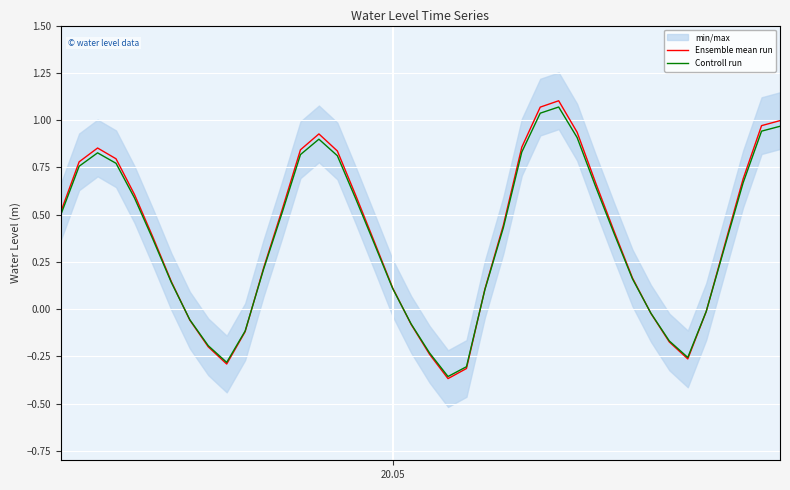

Rank the series by their average value, from highest to lowest.

Ensemble mean run, Controll run